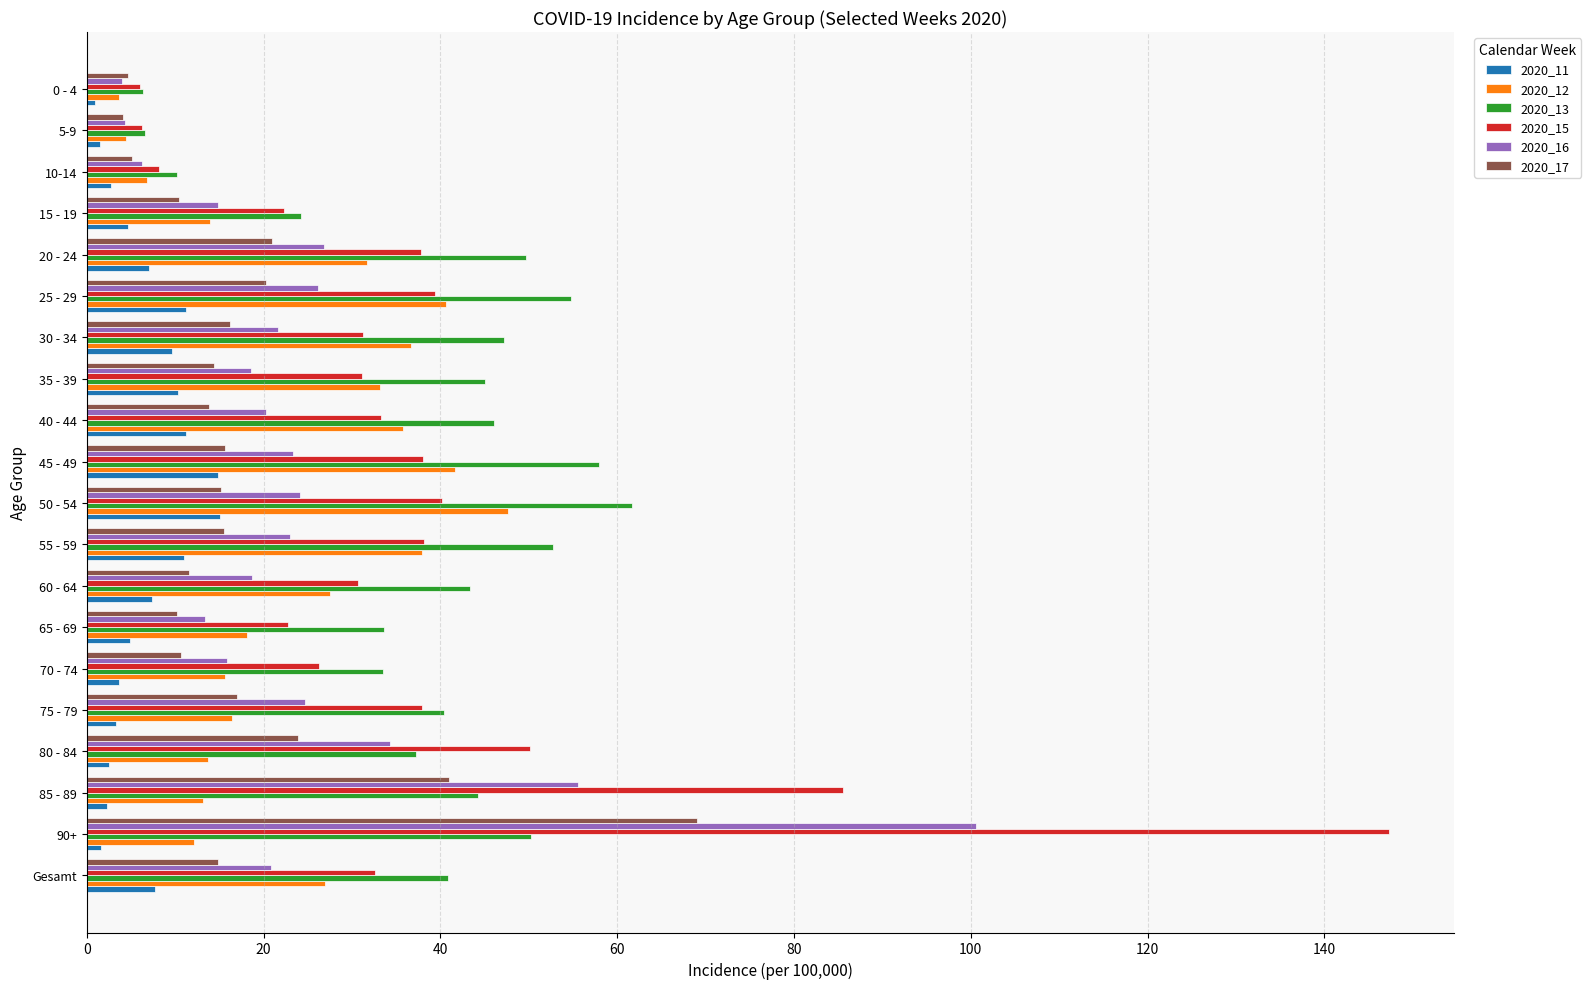

Count the number of data series in this chart.

6